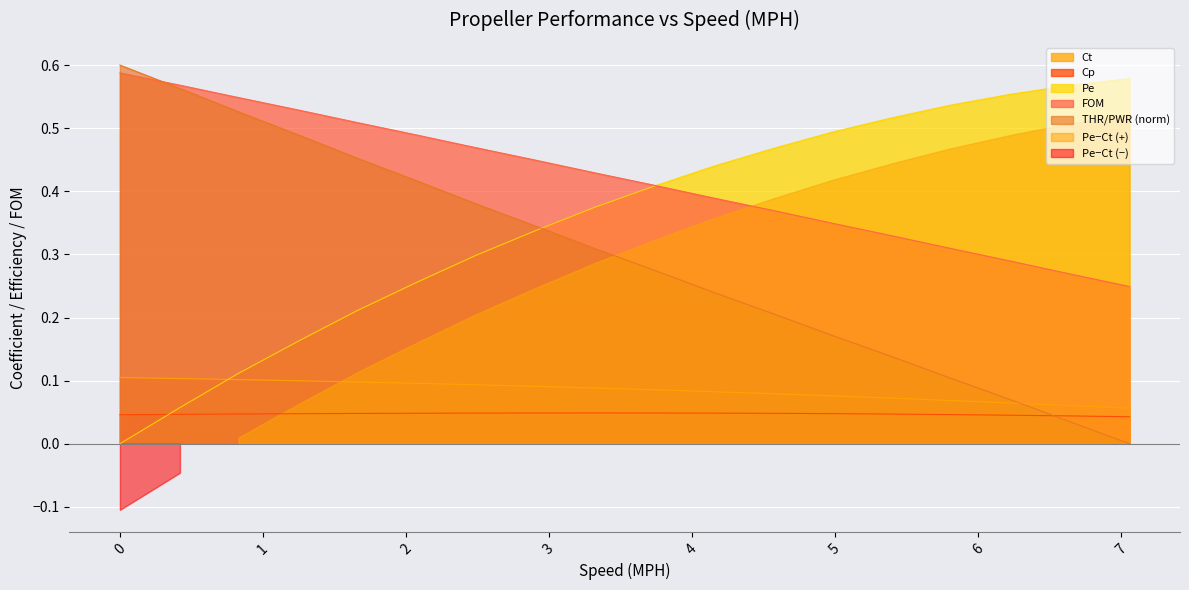

The Cp series shows 0.1 at 0.07. True or false?

False